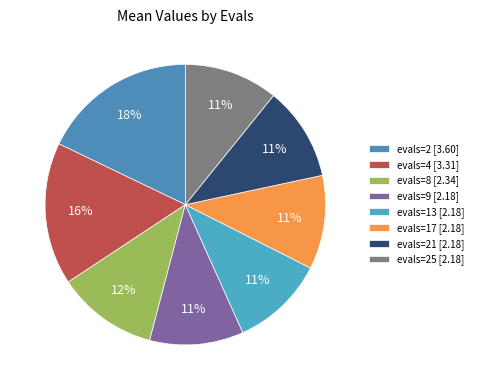

Which slice is the smallest?

evals=9